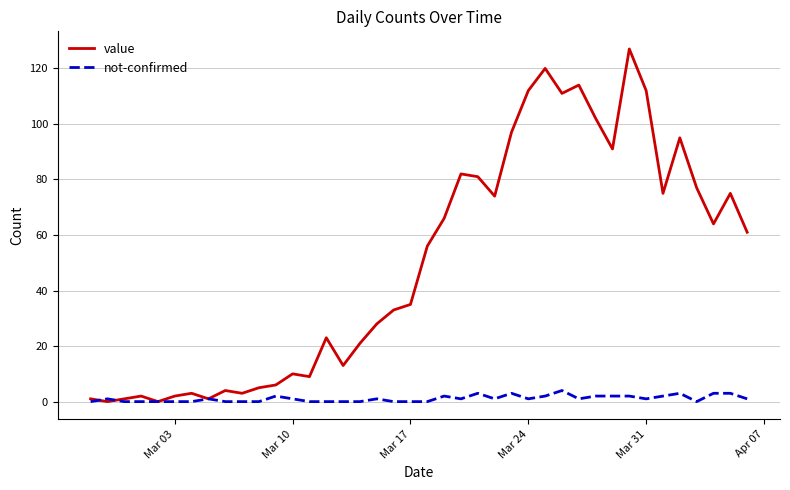

How many lines are shown in the chart?

2